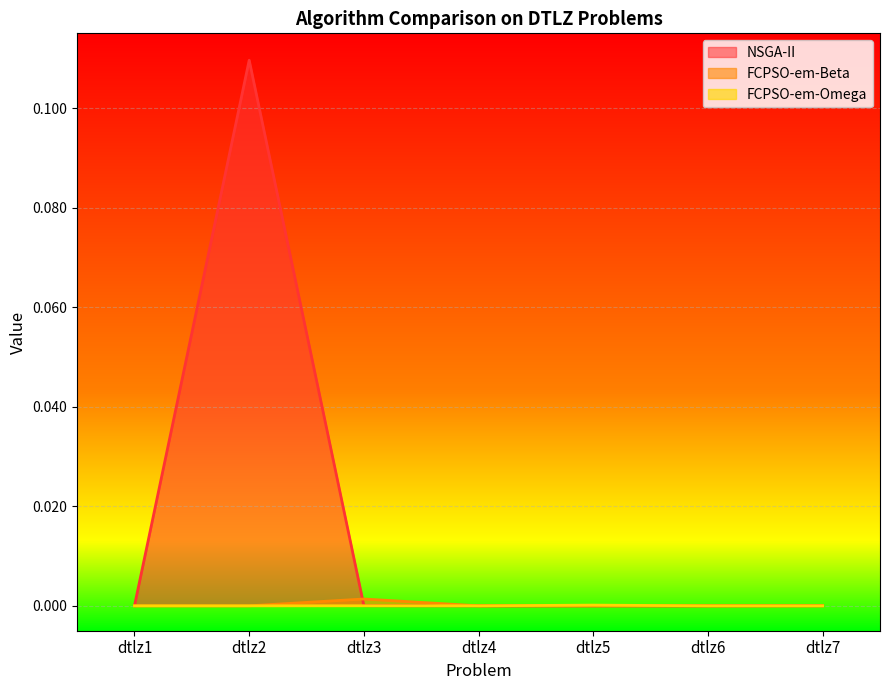

Reading left to right, list all the values displayed in this chart.

NSGA-II: 0.0	0.1	0.0	0.0	0.0	0.0	0.0
FCPSO-em-Beta: 0.0	0.0	0.0	0.0	0.0	0.0	0.0
FCPSO-em-Omega: 0.0	0.0	0.0	0.0	0.0	0.0	0.0